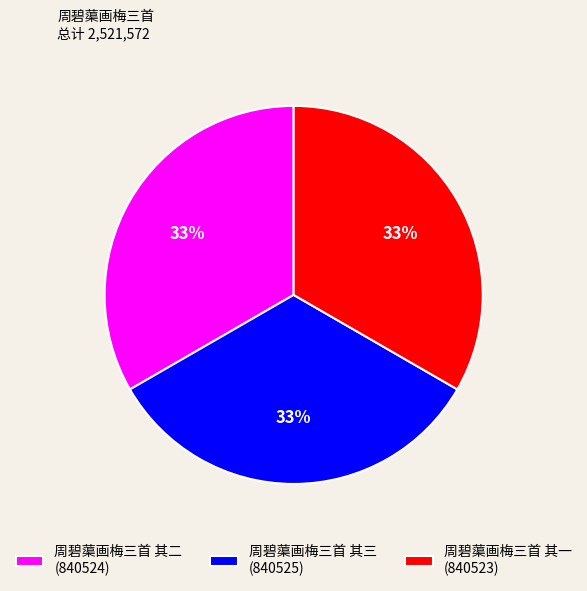

To the nearest percent, what portion does 周碧蕖画梅三首 其一 represent?

33%